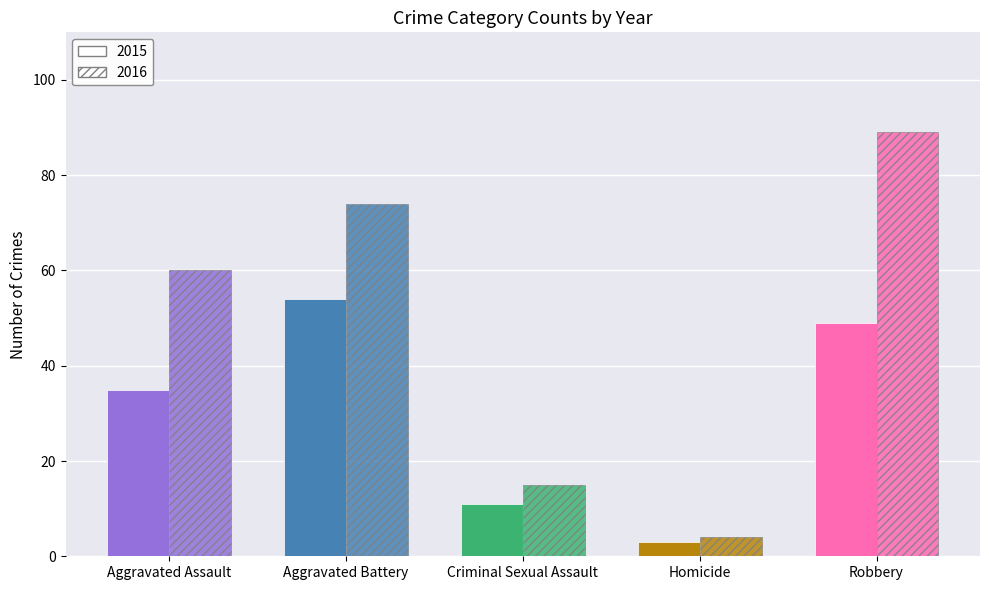

Rank the series at Homicide from highest to lowest value.

Hatched, Solid